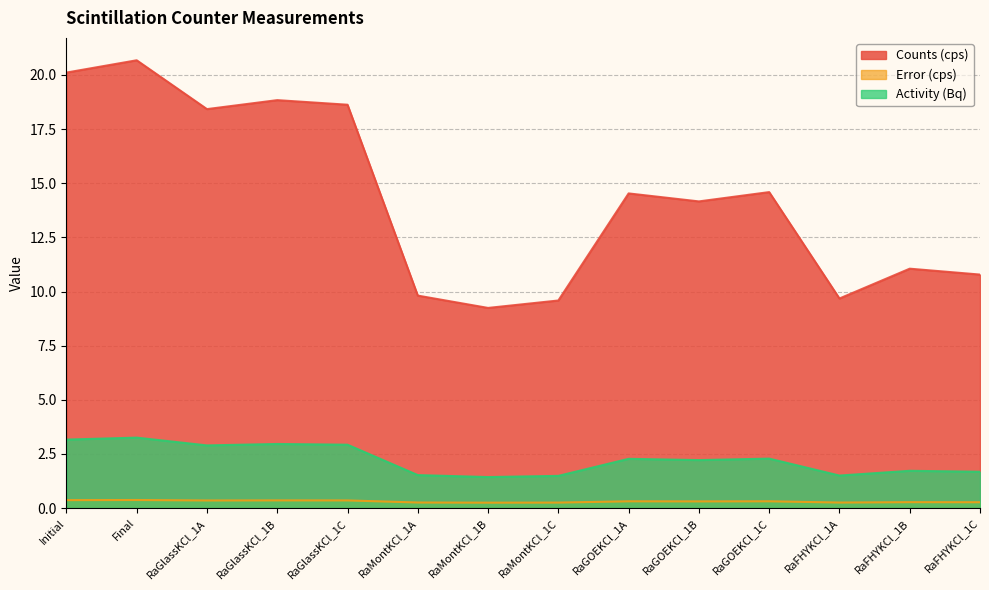

What position from the right is RaGOEKCl_1C?

4